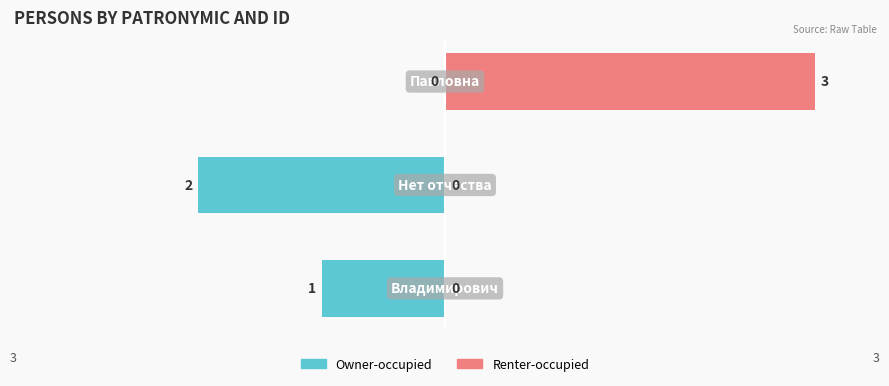

At 1, list the series in order from smallest to largest.

Owner-occupied, Renter-occupied